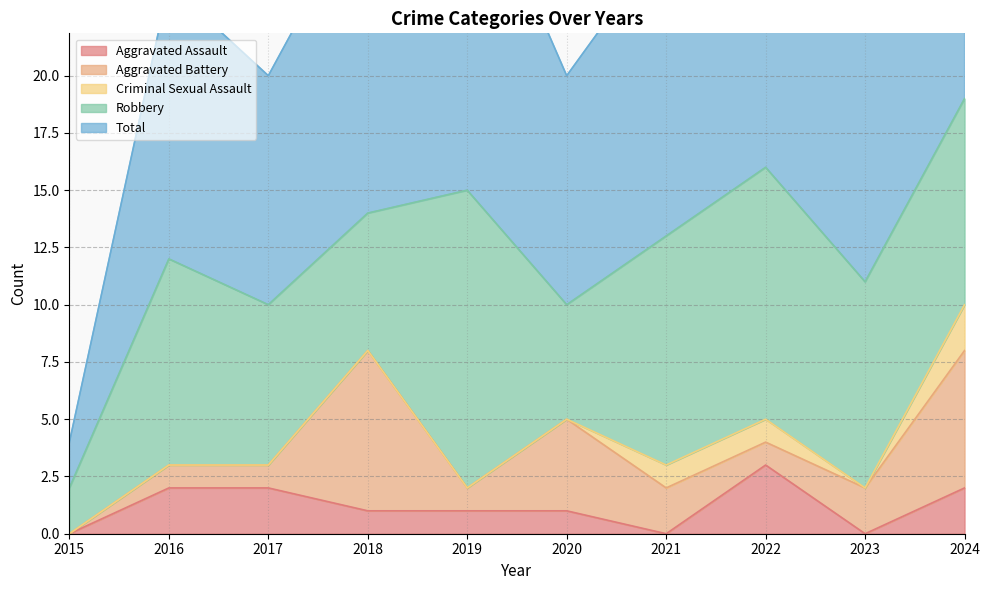

What are all the series names shown in the legend?

Aggravated Assault, Aggravated Battery, Criminal Sexual Assault, Robbery, Total